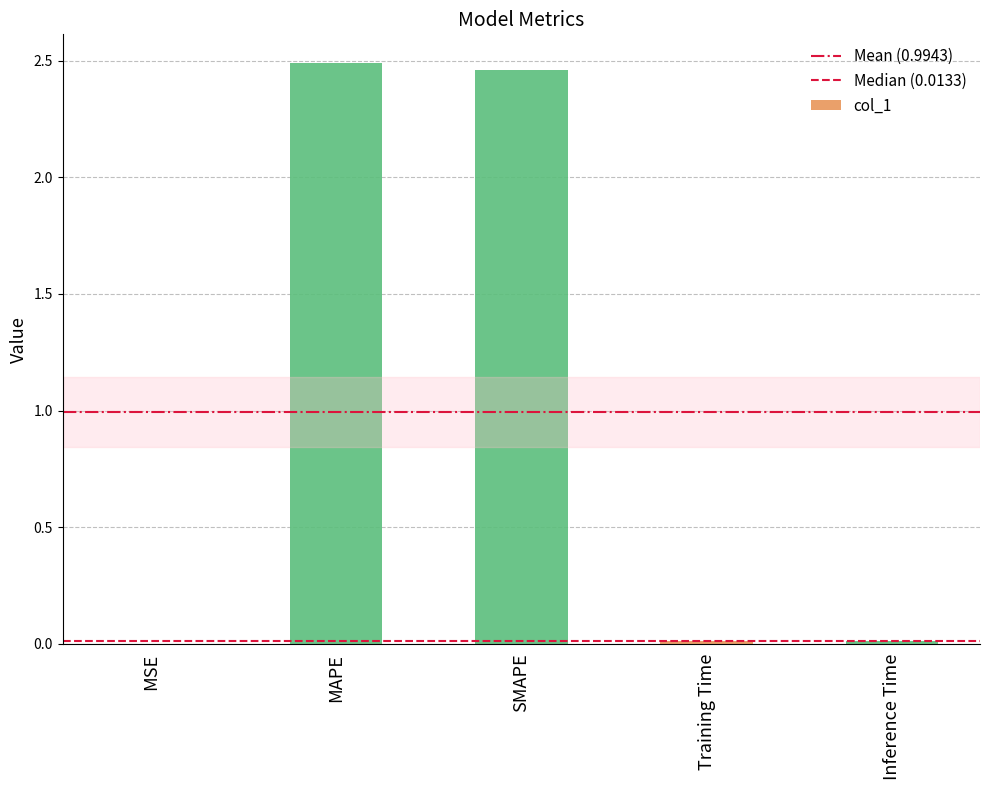

The chart shows a value of 0.0 at MSE. True or false?

True